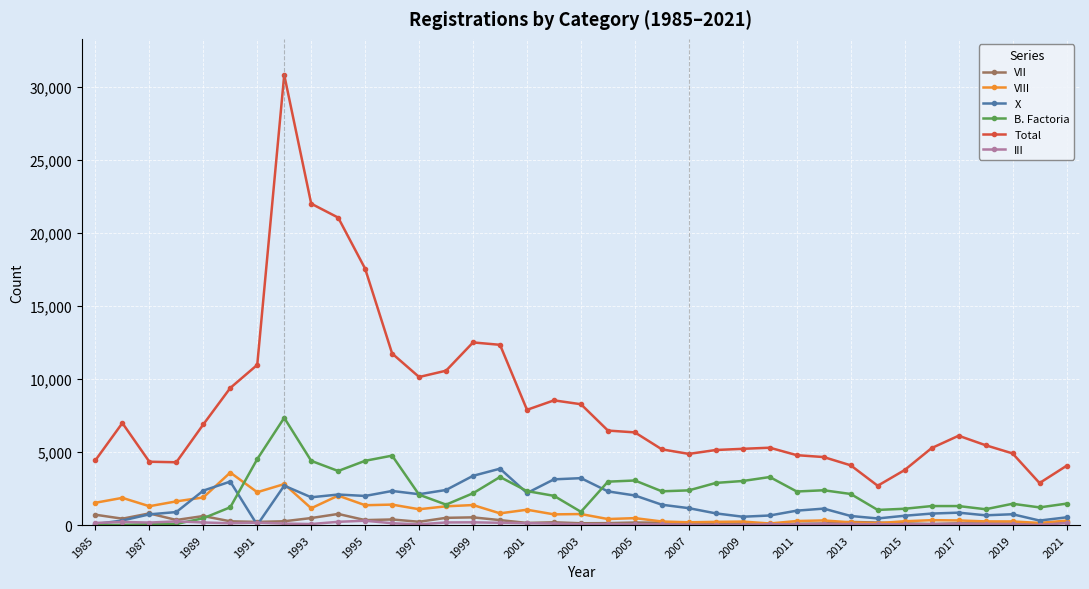

True or false: B. Factoria has more than 2 points higher than both neighbors.

True